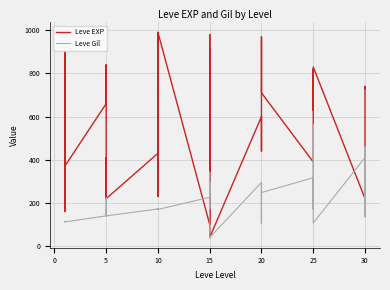

How many times do Leve EXP and Leve Gil cross each other?

6